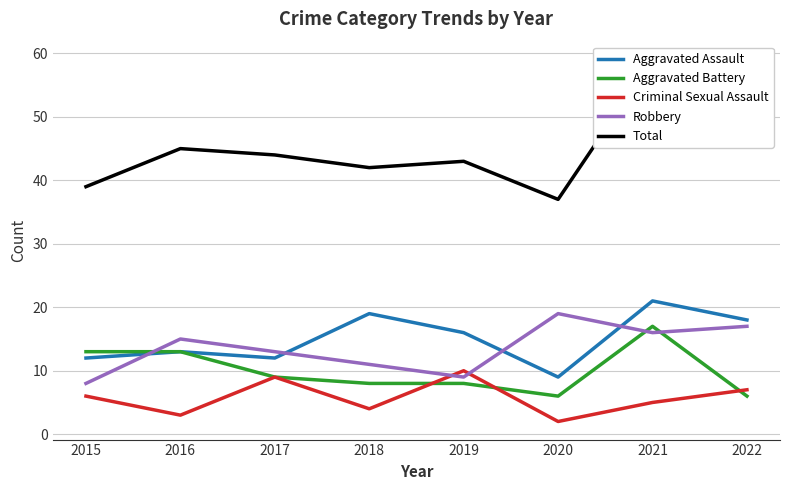

How many times do Criminal Sexual Assault and Robbery cross each other?

2